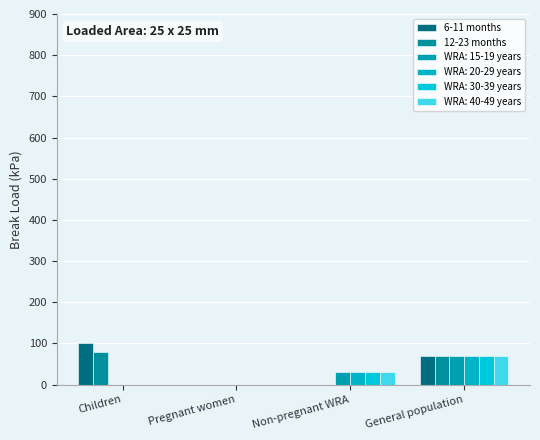

Which series changed the most between Children and Pregnant women?

6-11 months